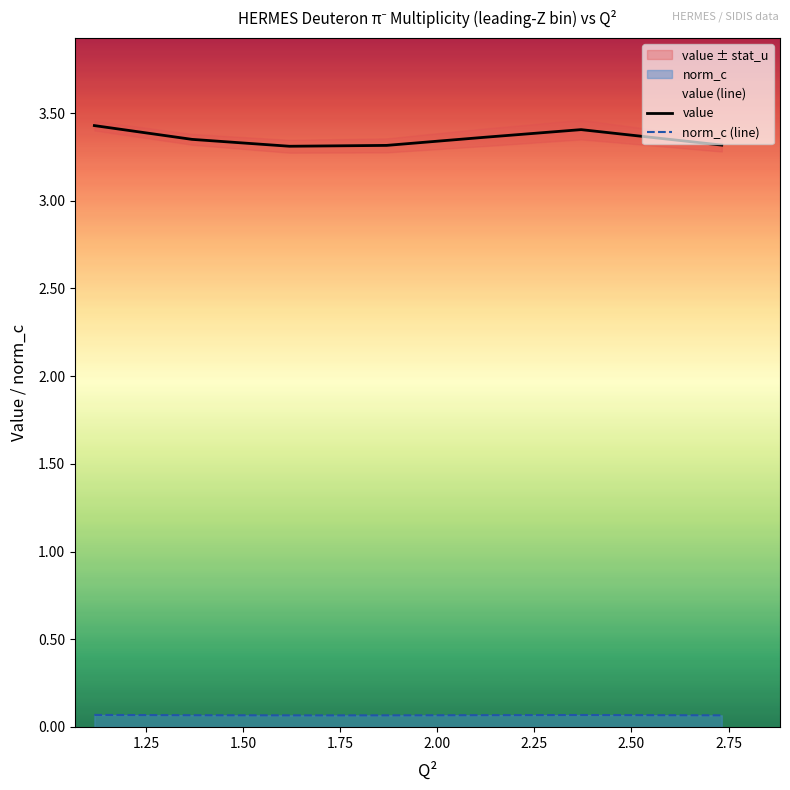

True or false: norm_c (line) and value cross at least once.

False